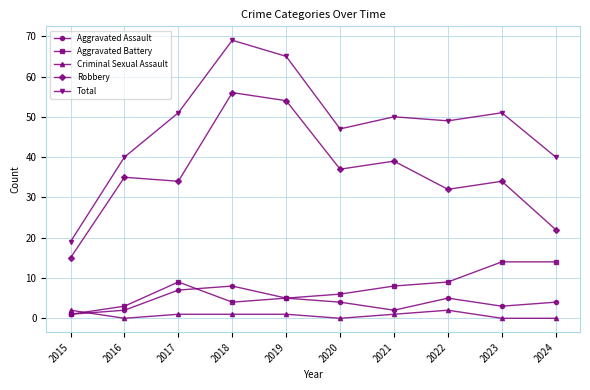

Reading left to right, extract all data points from this chart.

Aggravated Assault: 2015=1	2016=2	2017=7	2018=8	2019=5	2020=4	2021=2	2022=5	2023=3	2024=4
Aggravated Battery: 2015=1	2016=3	2017=9	2018=4	2019=5	2020=6	2021=8	2022=9	2023=14	2024=14
Criminal Sexual Assault: 2015=2	2016=0	2017=1	2018=1	2019=1	2020=0	2021=1	2022=2	2023=0	2024=0
Robbery: 2015=15	2016=35	2017=34	2018=56	2019=54	2020=37	2021=39	2022=32	2023=34	2024=22
Total: 2015=19	2016=40	2017=51	2018=69	2019=65	2020=47	2021=50	2022=49	2023=51	2024=40